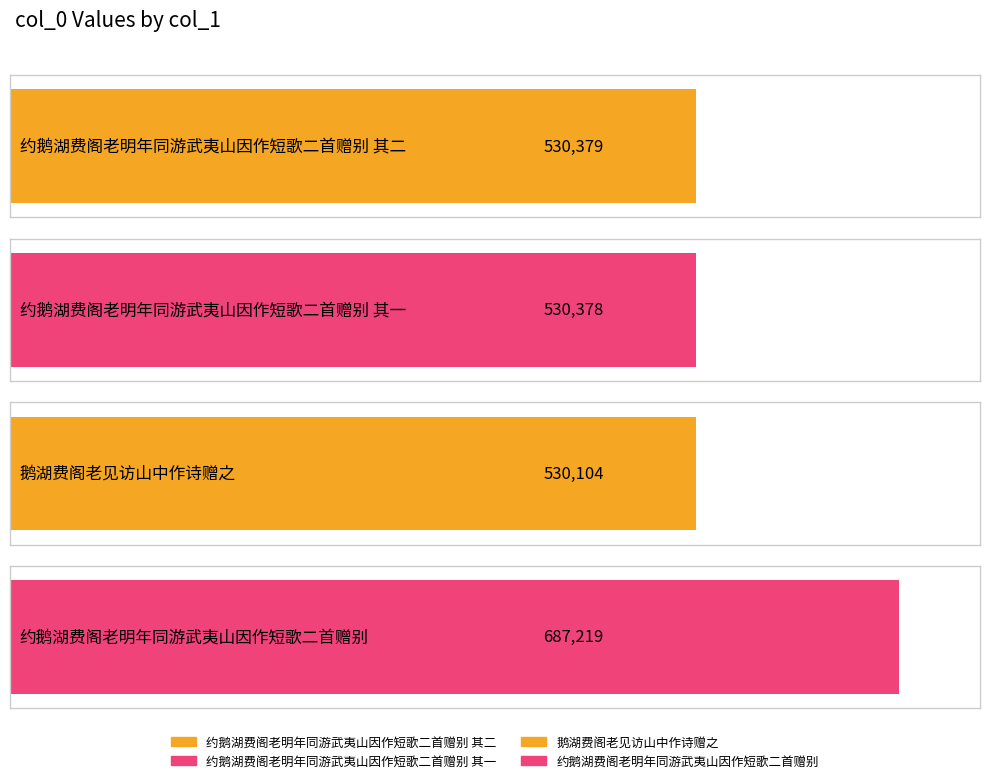

What is the label of the 1st bar from the right?

约鹅湖费阁老明年同游武夷山因作短歌二首赠别